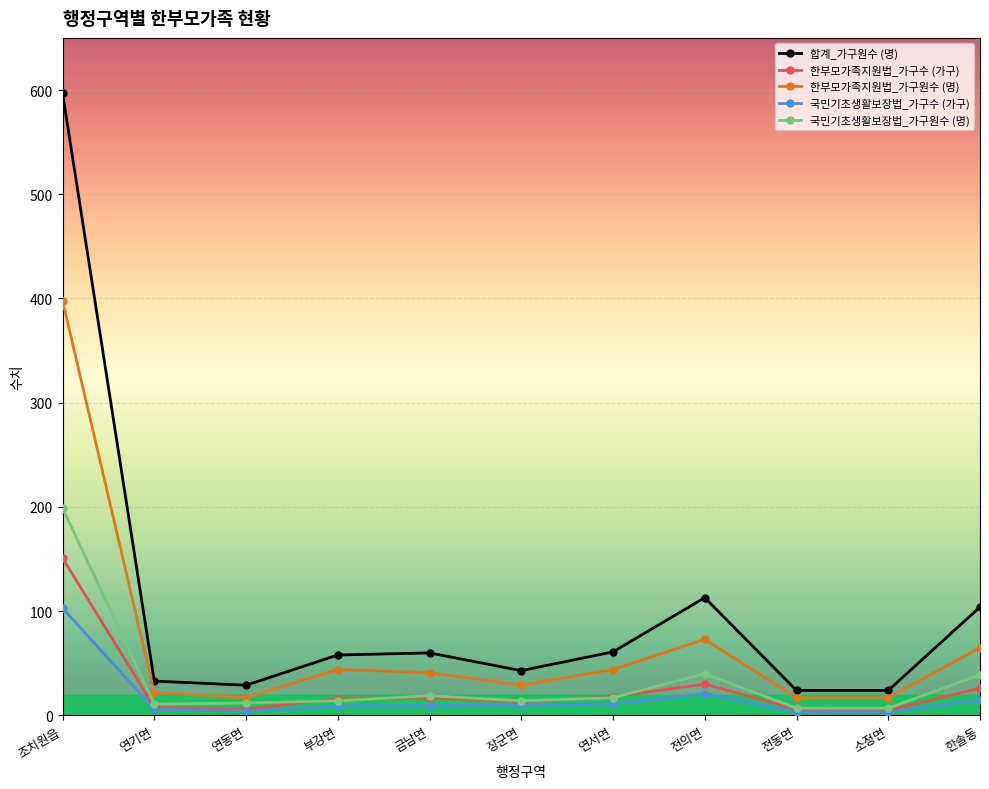

Does the chart display data point markers on the line(s)?

Yes